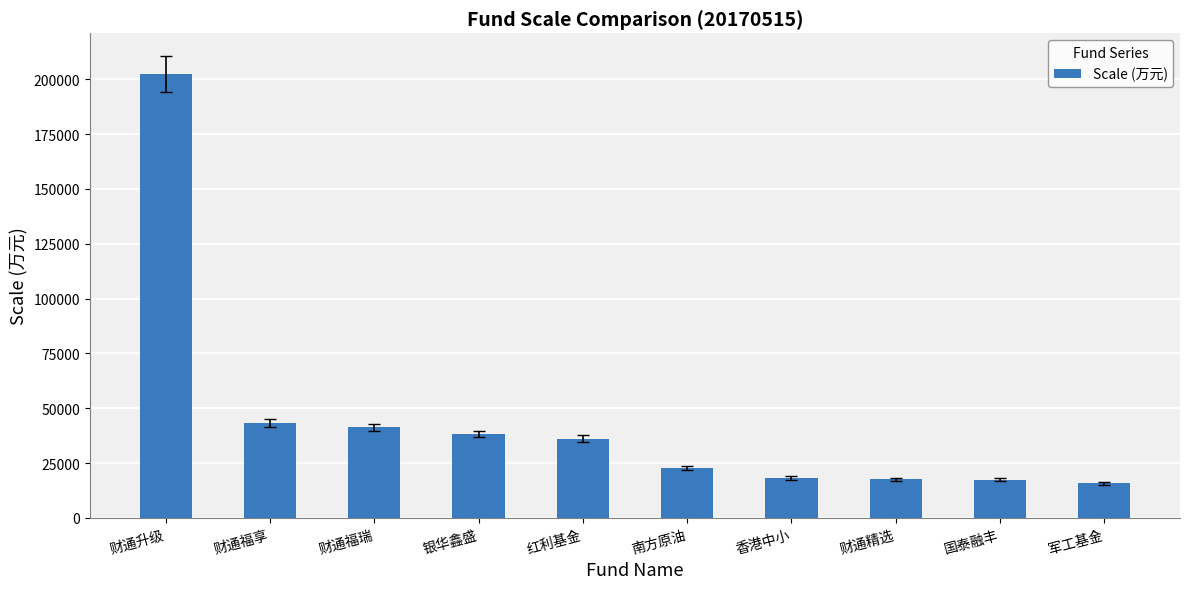

What is the value of the 8th bar from the left?

17679.5